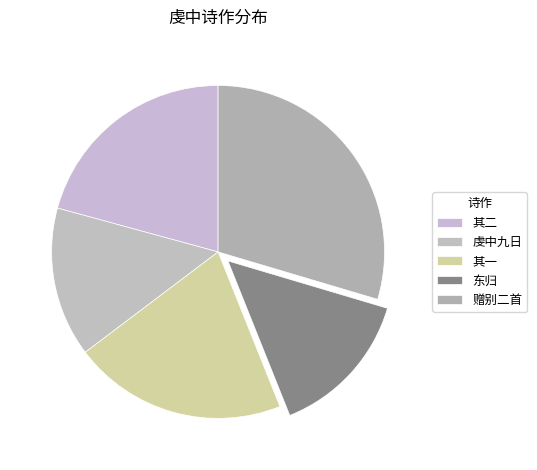

How many segments does this pie chart have?

5